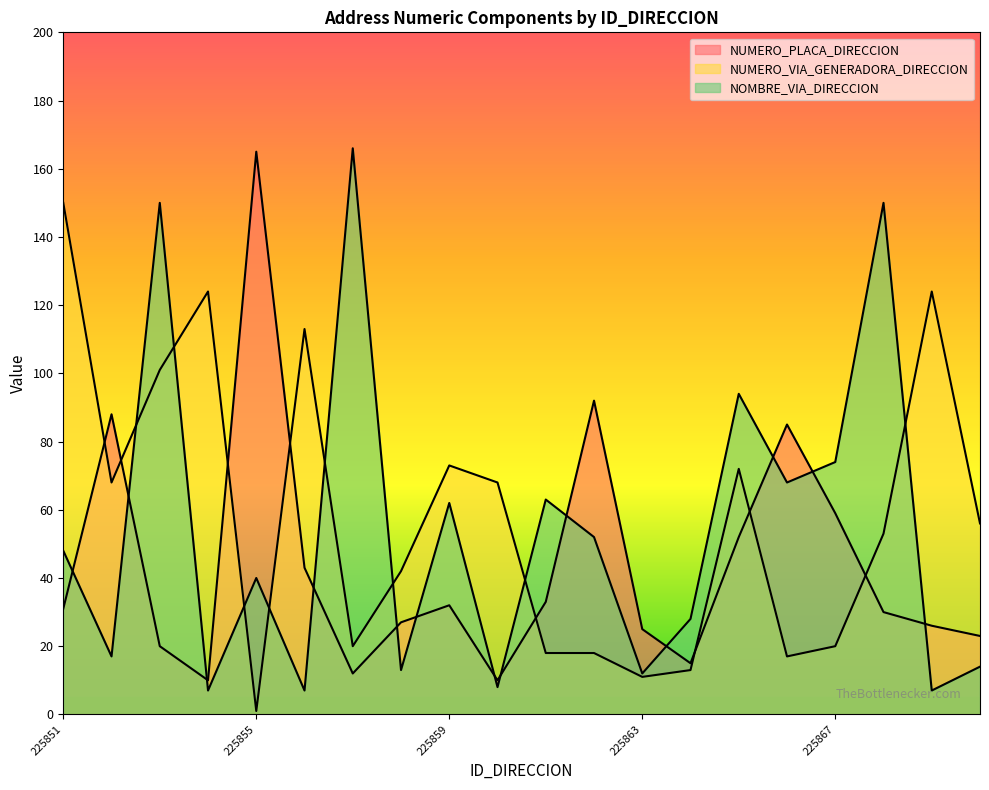

Reading left to right, transcribe all the data shown in this chart.

NUMERO_PLACA_DIRECCION: 31	88	20	10	165	43	12	27	32	10	33	92	25	15	52	85	59	30	26	23
NUMERO_VIA_GENERADORA_DIRECCION: 150	68	101	124	1	113	20	42	73	68	18	18	11	13	72	17	20	53	124	56
NOMBRE_VIA_DIRECCION: 48	17	150	7	40	7	166	13	62	8	63	52	12	28	94	68	74	150	7	14